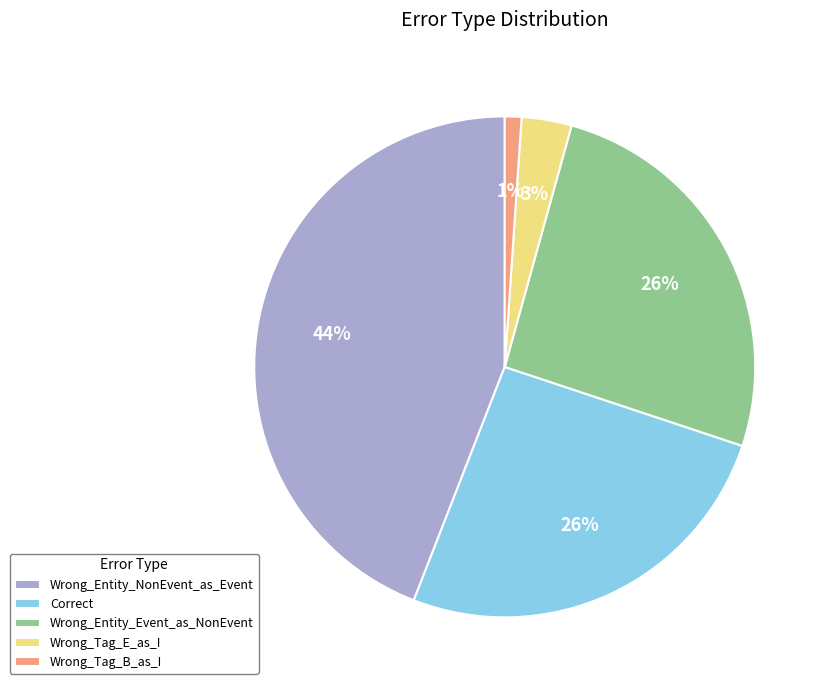

Is the sum of Wrong_Tag_E_as_I and Wrong_Entity_NonEvent_as_Event greater than half?

No